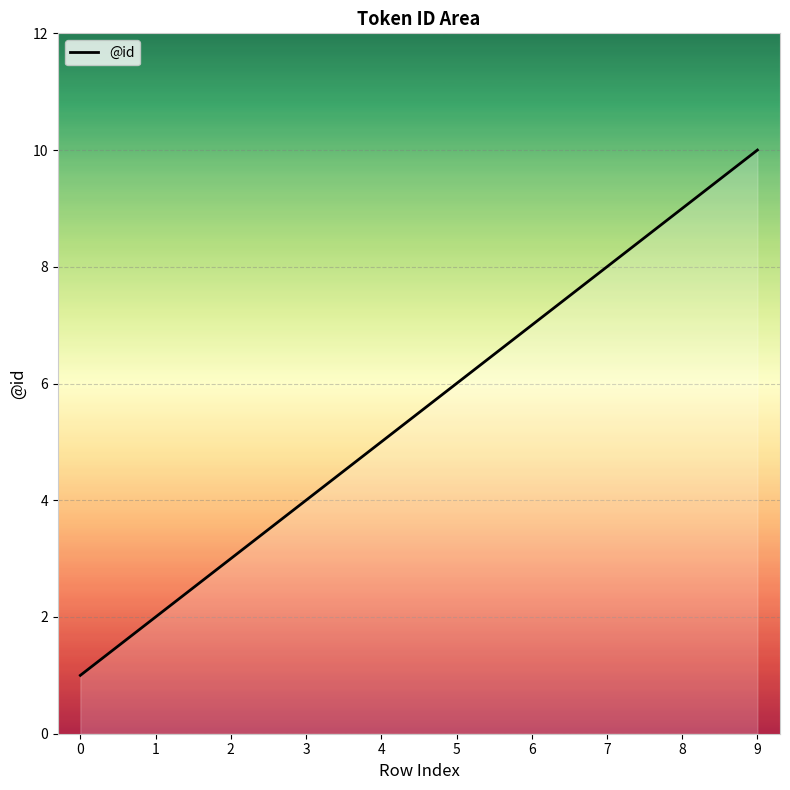

Does the chart display data point markers on the line(s)?

No